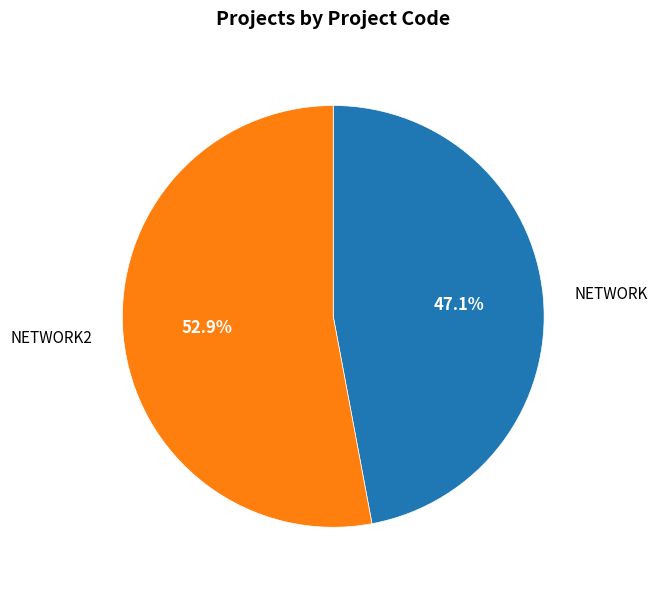

Does any single category account for the majority?

Yes